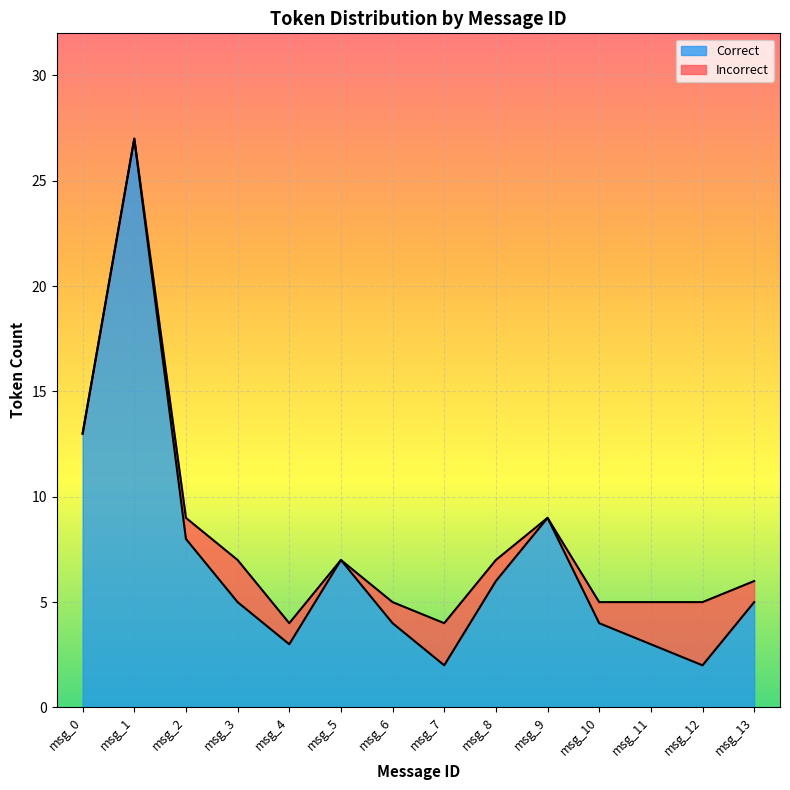

Is it true that Correct equals 16 at msg_1?

False